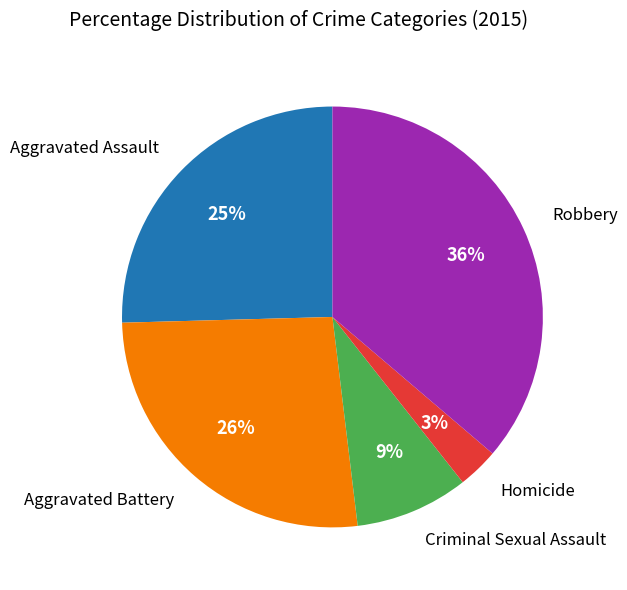

To the nearest percent, what is the difference between the largest and smallest slice percentages?

33%